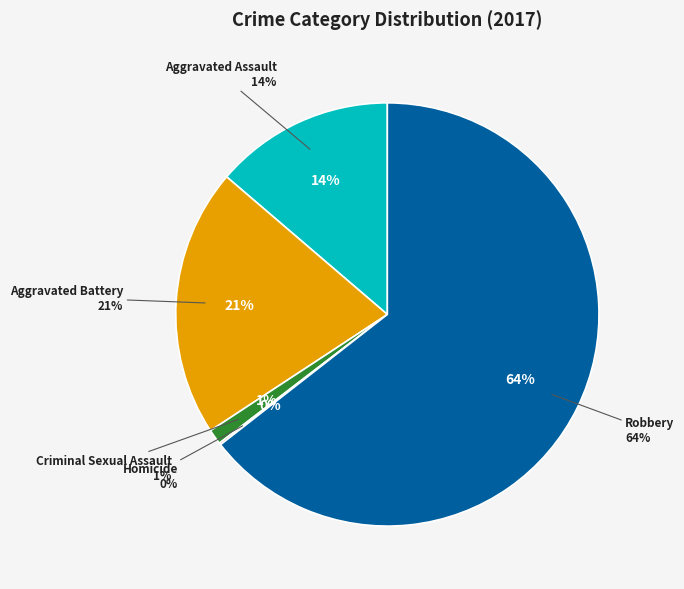

Which slice is the largest?

Robbery